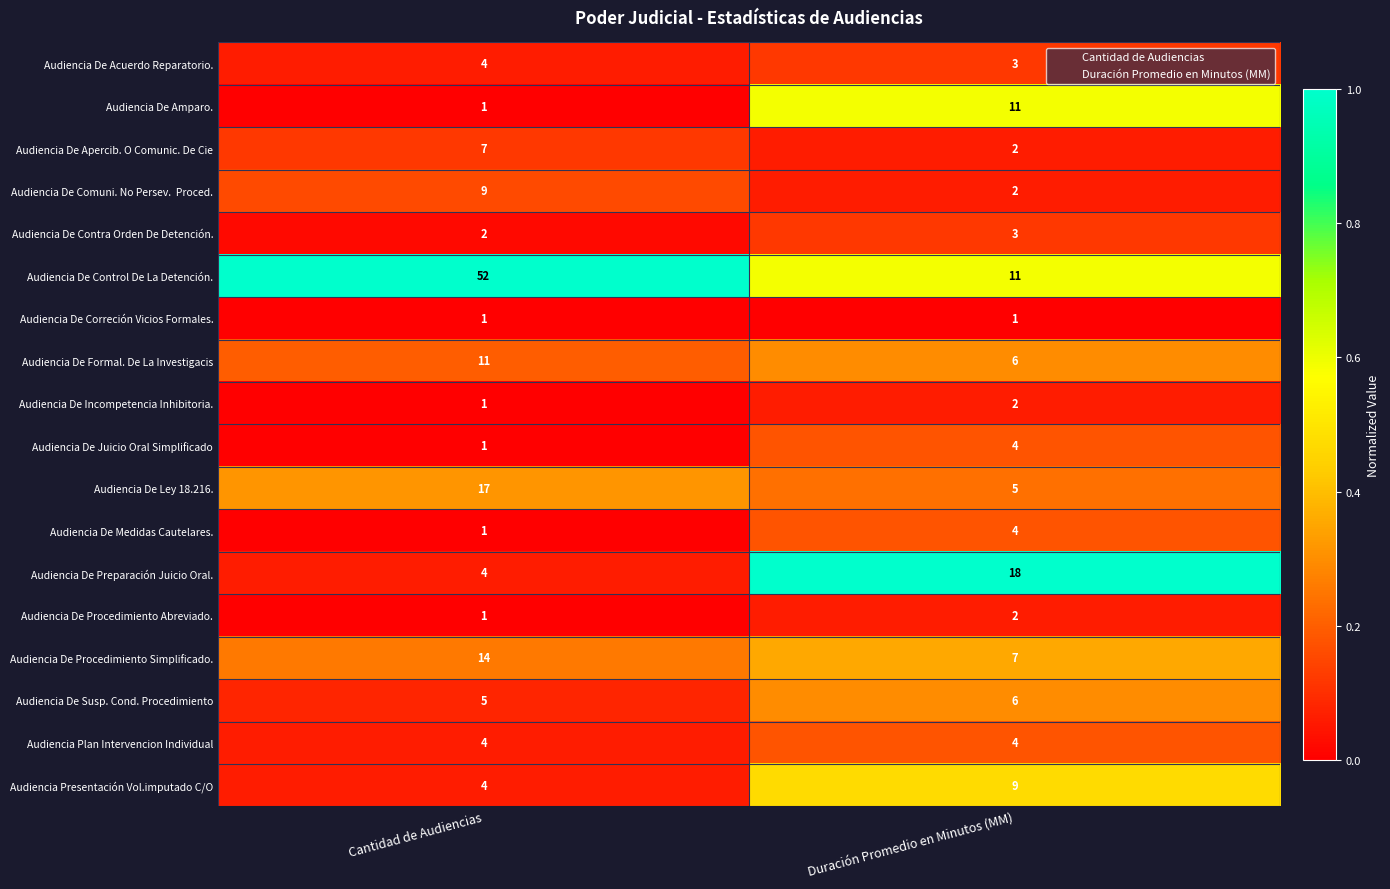

What is the sum of all Audiencia De Preparación Juicio Oral. values?

22